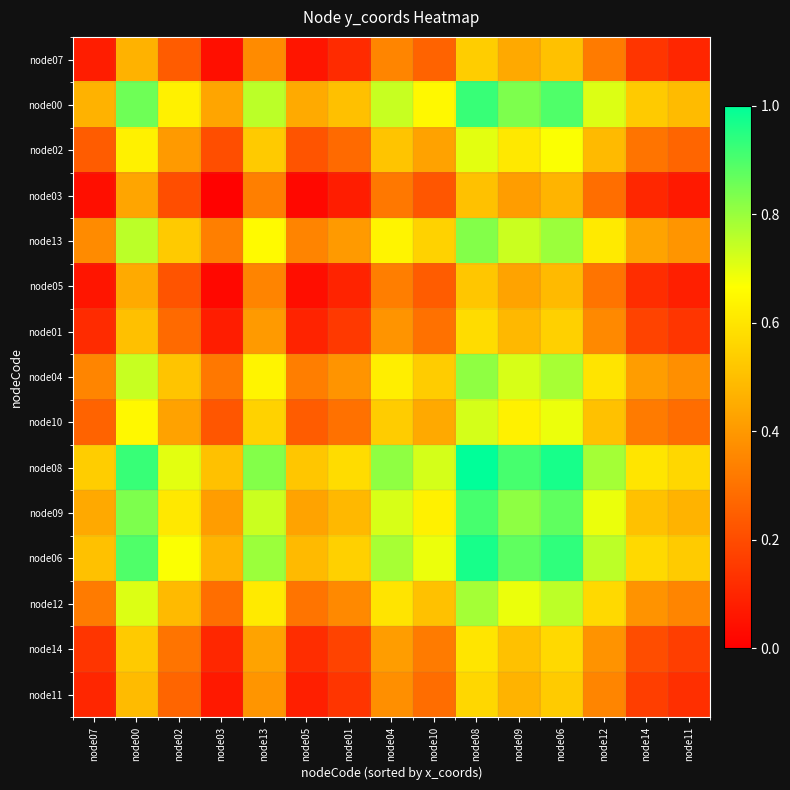

Reading left to right, list all the values displayed in this chart.

node07: node07=0.1	node00=0.5	node02=0.2	node03=0.0	node13=0.4	node05=0.1	node01=0.1	node04=0.4	node10=0.3	node08=0.5	node09=0.4	node06=0.5	node12=0.3	node14=0.1	node11=0.1
node00: node07=0.5	node00=0.9	node02=0.6	node03=0.4	node13=0.8	node05=0.4	node01=0.5	node04=0.7	node10=0.7	node08=0.9	node09=0.8	node06=0.9	node12=0.7	node14=0.5	node11=0.5
node02: node07=0.2	node00=0.6	node02=0.4	node03=0.2	node13=0.5	node05=0.2	node01=0.3	node04=0.5	node10=0.4	node08=0.7	node09=0.6	node06=0.7	node12=0.5	node14=0.3	node11=0.3
node03: node07=0.0	node00=0.4	node02=0.2	node03=0.0	node13=0.3	node05=0.0	node01=0.1	node04=0.3	node10=0.2	node08=0.5	node09=0.4	node06=0.5	node12=0.3	node14=0.1	node11=0.1
node13: node07=0.4	node00=0.8	node02=0.5	node03=0.3	node13=0.7	node05=0.3	node01=0.4	node04=0.6	node10=0.6	node08=0.8	node09=0.7	node06=0.8	node12=0.6	node14=0.4	node11=0.4
node05: node07=0.1	node00=0.4	node02=0.2	node03=0.0	node13=0.3	node05=0.0	node01=0.1	node04=0.3	node10=0.2	node08=0.5	node09=0.4	node06=0.5	node12=0.3	node14=0.1	node11=0.1
node01: node07=0.1	node00=0.5	node02=0.3	node03=0.1	node13=0.4	node05=0.1	node01=0.2	node04=0.4	node10=0.3	node08=0.6	node09=0.5	node06=0.5	node12=0.4	node14=0.2	node11=0.1
node04: node07=0.4	node00=0.7	node02=0.5	node03=0.3	node13=0.6	node05=0.3	node01=0.4	node04=0.6	node10=0.5	node08=0.8	node09=0.7	node06=0.8	node12=0.6	node14=0.4	node11=0.4
node10: node07=0.3	node00=0.7	node02=0.4	node03=0.2	node13=0.6	node05=0.2	node01=0.3	node04=0.5	node10=0.4	node08=0.7	node09=0.6	node06=0.7	node12=0.5	node14=0.3	node11=0.3
node08: node07=0.5	node00=0.9	node02=0.7	node03=0.5	node13=0.8	node05=0.5	node01=0.6	node04=0.8	node10=0.7	node08=1.0	node09=0.9	node06=1.0	node12=0.8	node14=0.6	node11=0.6
node09: node07=0.4	node00=0.8	node02=0.6	node03=0.4	node13=0.7	node05=0.4	node01=0.5	node04=0.7	node10=0.6	node08=0.9	node09=0.8	node06=0.9	node12=0.7	node14=0.5	node11=0.5
node06: node07=0.5	node00=0.9	node02=0.7	node03=0.5	node13=0.8	node05=0.5	node01=0.5	node04=0.8	node10=0.7	node08=1.0	node09=0.9	node06=0.9	node12=0.8	node14=0.6	node11=0.5
node12: node07=0.3	node00=0.7	node02=0.5	node03=0.3	node13=0.6	node05=0.3	node01=0.4	node04=0.6	node10=0.5	node08=0.8	node09=0.7	node06=0.8	node12=0.6	node14=0.4	node11=0.3
node14: node07=0.1	node00=0.5	node02=0.3	node03=0.1	node13=0.4	node05=0.1	node01=0.2	node04=0.4	node10=0.3	node08=0.6	node09=0.5	node06=0.6	node12=0.4	node14=0.2	node11=0.2
node11: node07=0.1	node00=0.5	node02=0.3	node03=0.1	node13=0.4	node05=0.1	node01=0.1	node04=0.4	node10=0.3	node08=0.6	node09=0.5	node06=0.5	node12=0.3	node14=0.2	node11=0.1